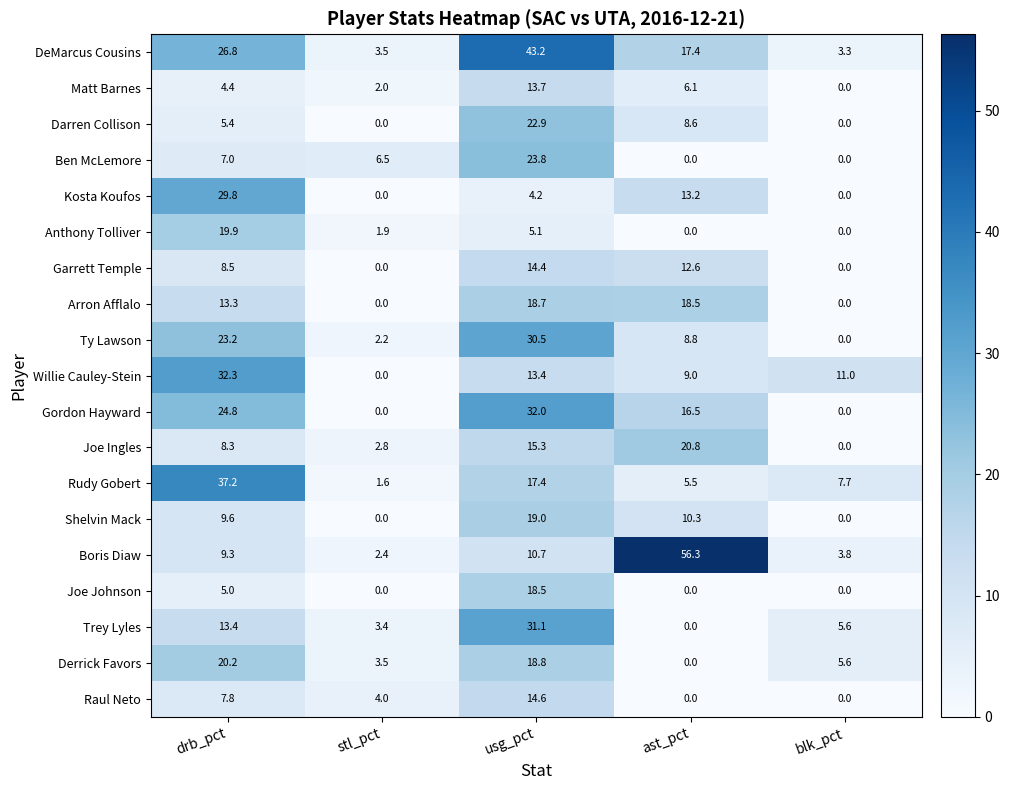

What is the difference between the highest and lowest values at stl_pct?

6.5